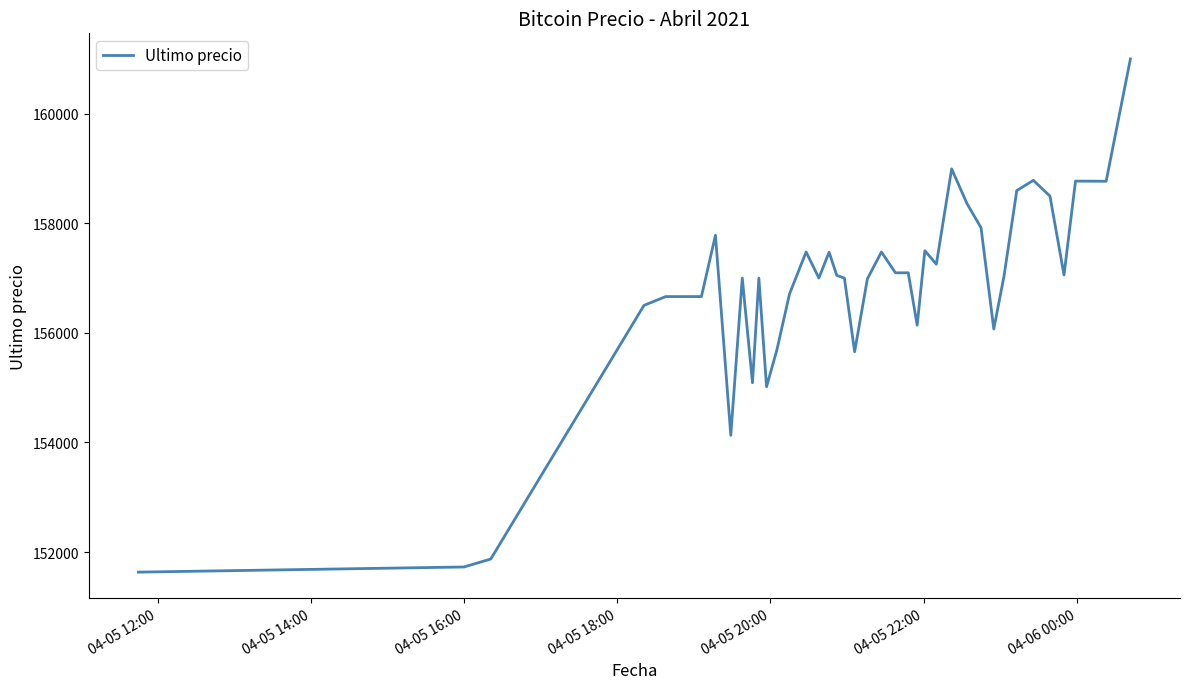

What is the minimum value shown in the chart?

151633